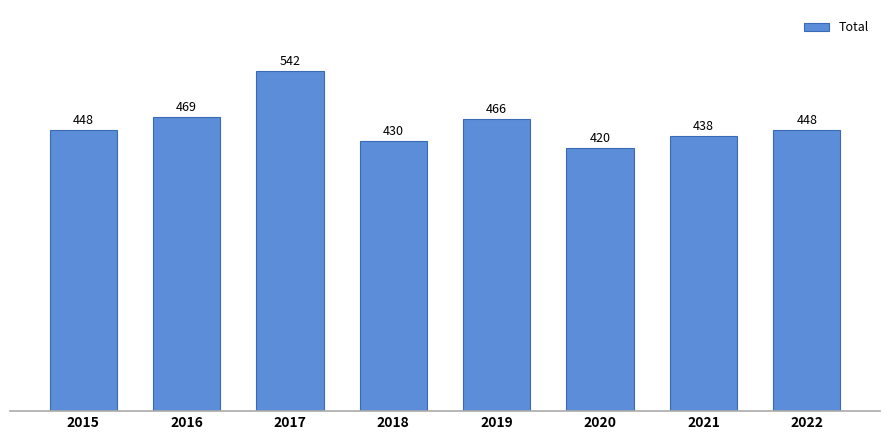

Is it true that the value at 2017 is 542?

True